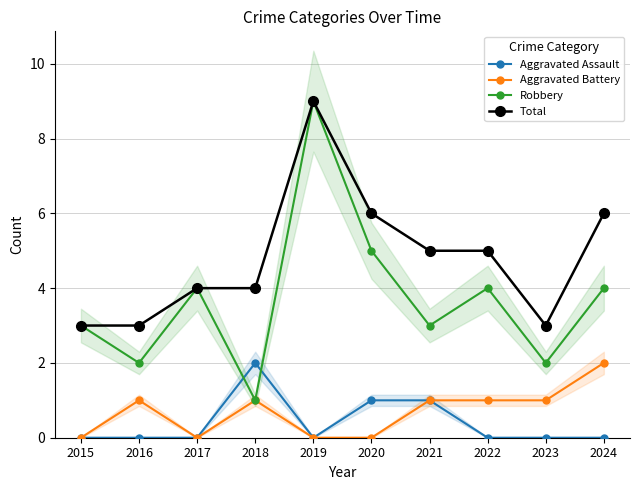

True or false: Robbery and Total intersect in this chart.

False